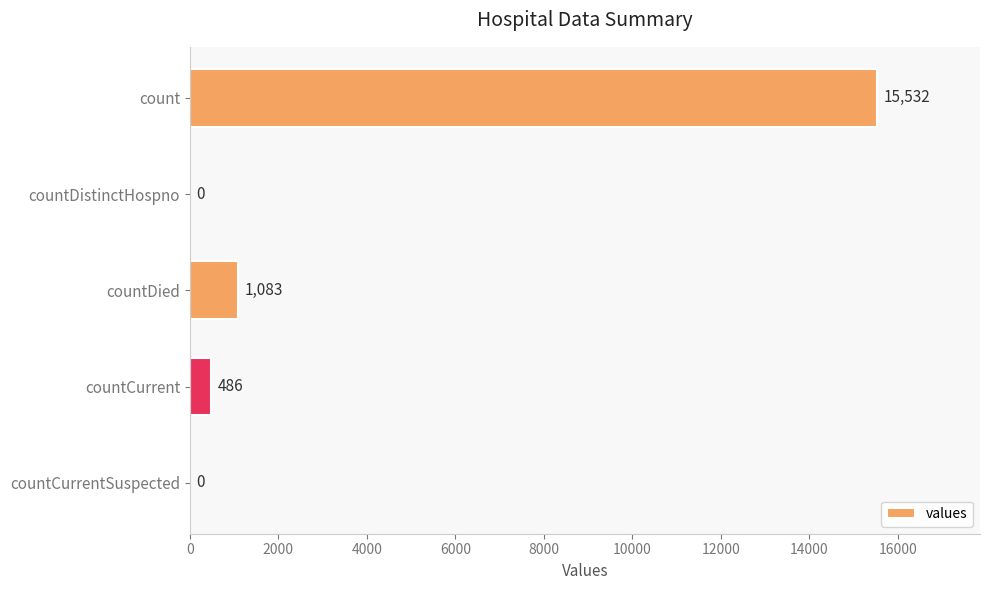

Are the bars horizontal?

Yes